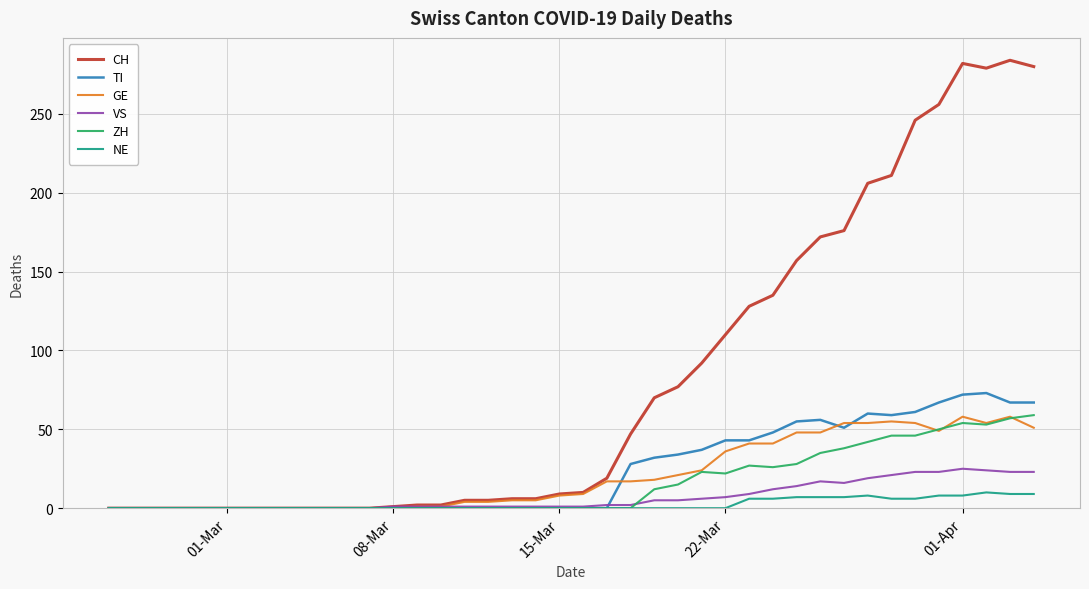

Which series has the largest total across all categories?

CH